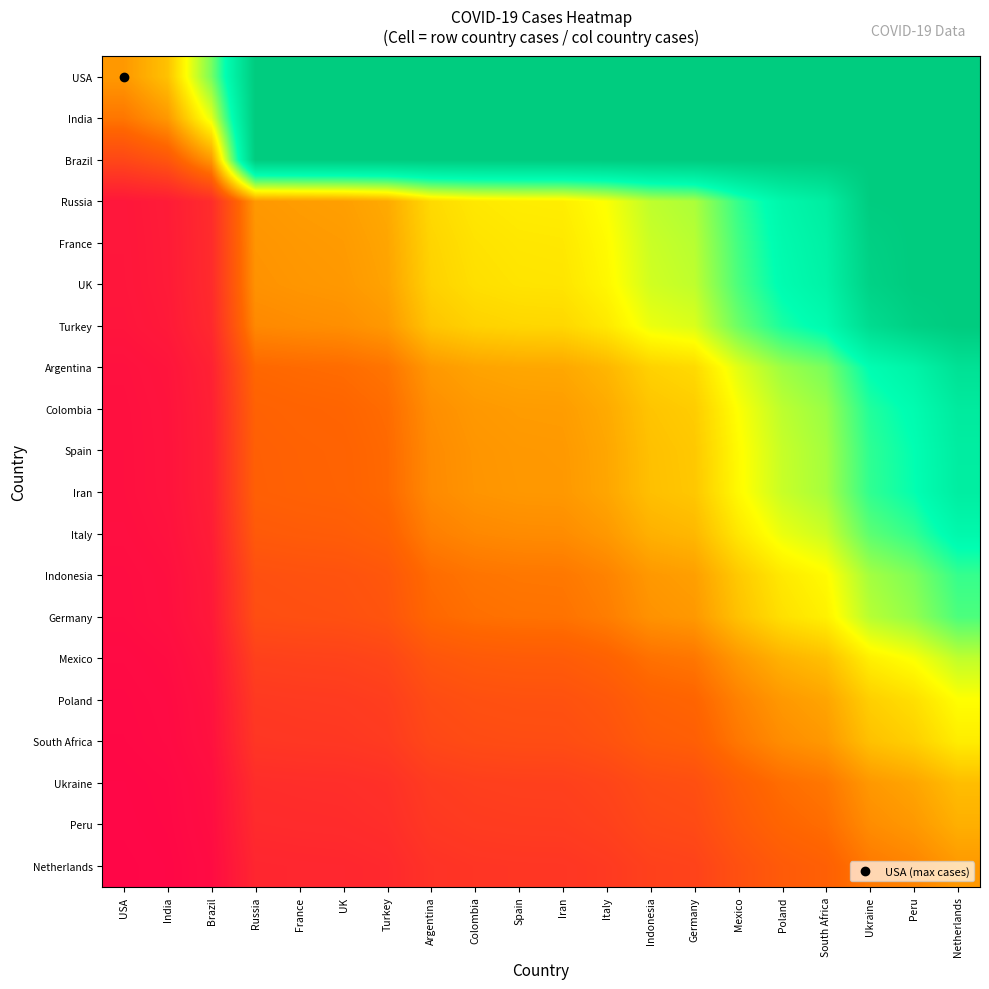

At which category does the chart reach its peak across all series?

Russia